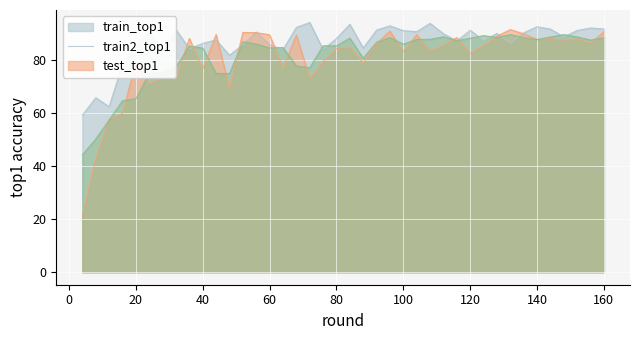

List the series in order of their peak value, highest first.

train_top1, train2_top1, test_top1